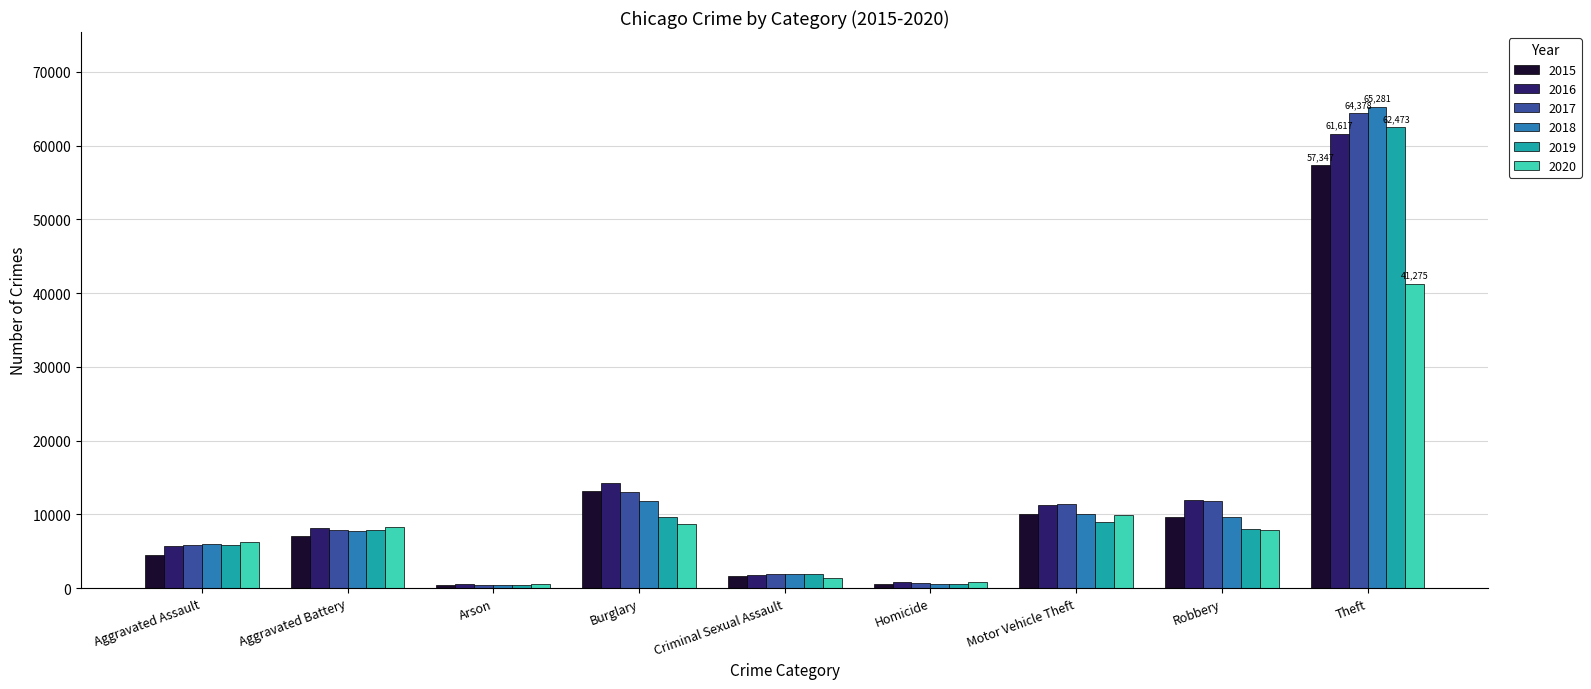

How many bars are there in each group?

6